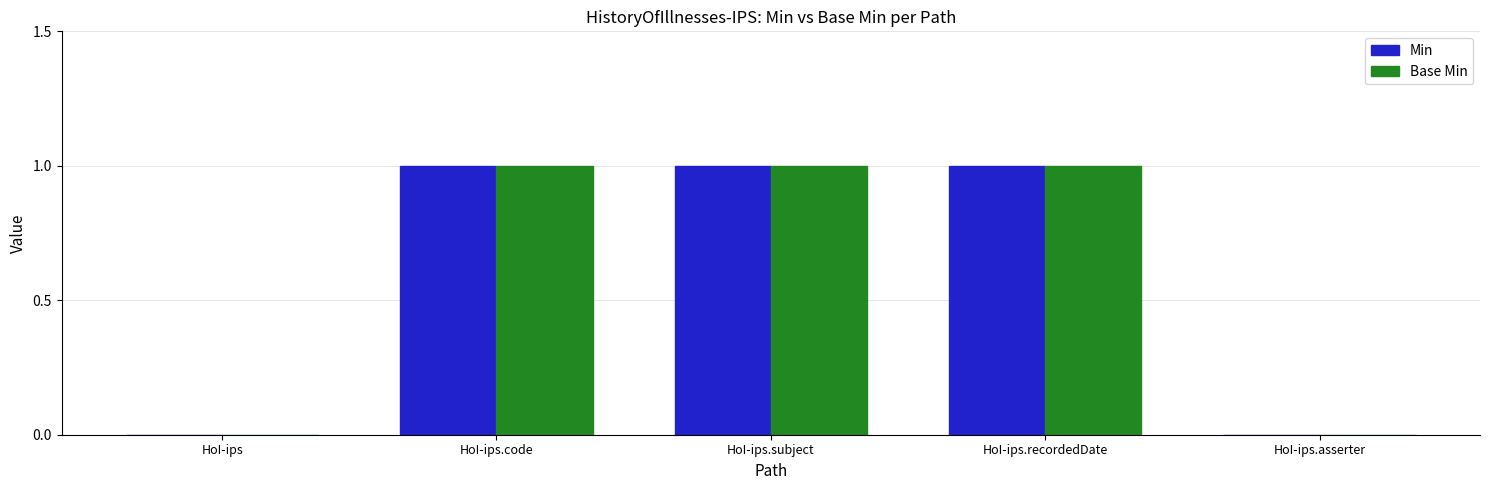

Reading left to right, what are all the values shown in this chart?

Min: HoI-ips=0	HoI-ips.code=1	HoI-ips.subject=1	HoI-ips.recordedDate=1	HoI-ips.asserter=0
Base Min: HoI-ips=0	HoI-ips.code=1	HoI-ips.subject=1	HoI-ips.recordedDate=1	HoI-ips.asserter=0